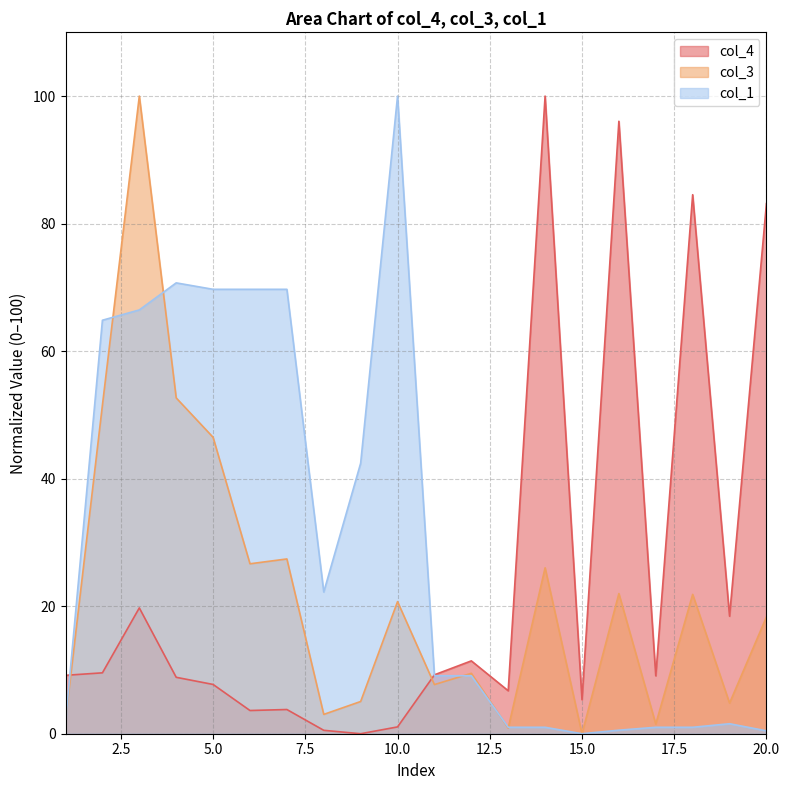

Rank the series at 5.0 from lowest to highest value.

col_4, col_3, col_1